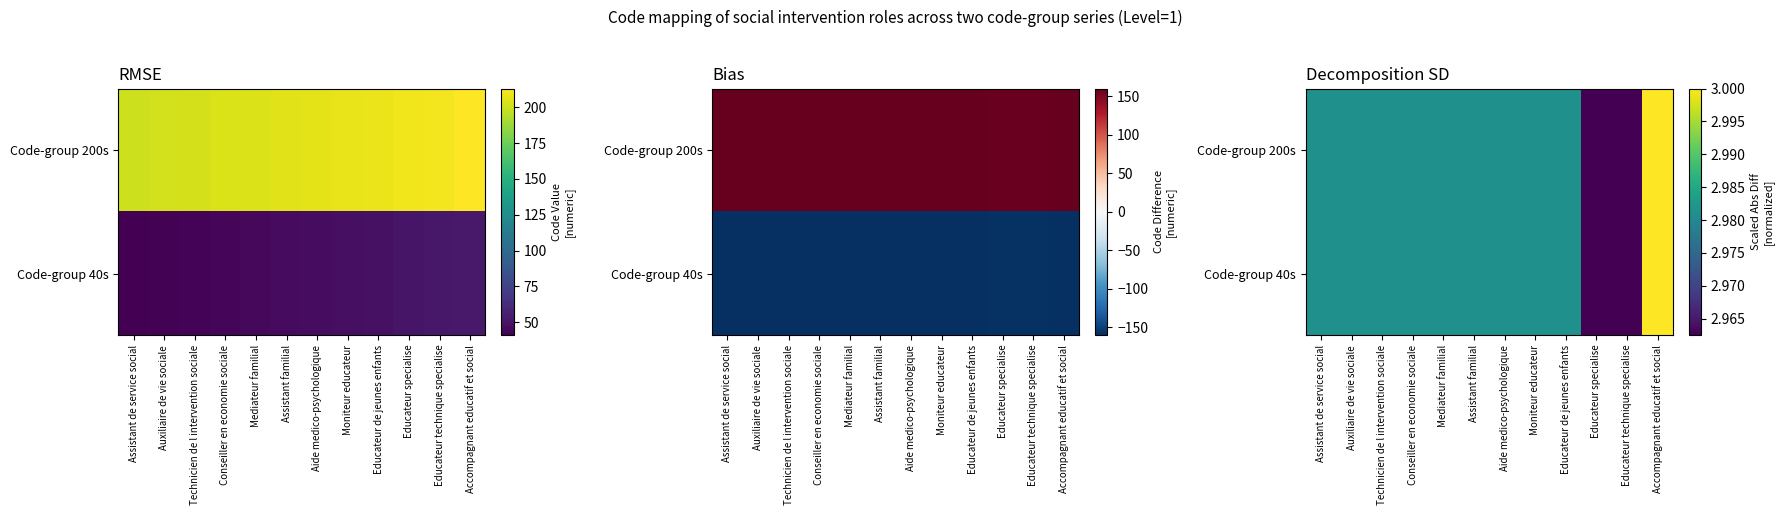

True or false: Code-group 200s has a value of 4.0 at Assistant de service social.

False